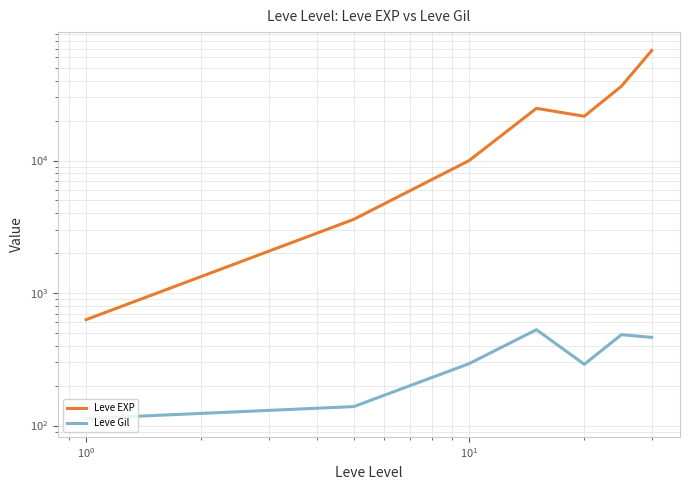

True or false: Leve EXP and Leve Gil cross at least once.

False